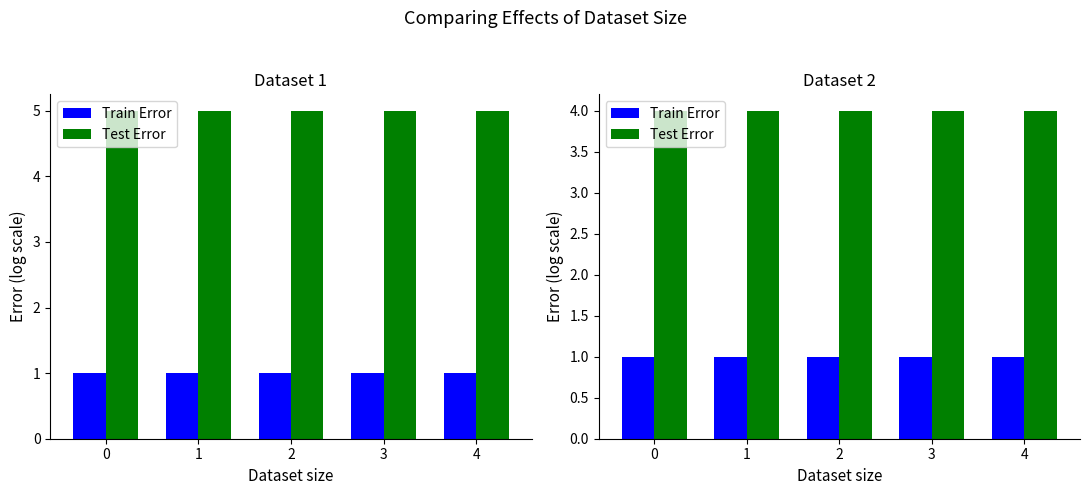

How many data points does each series have?

5